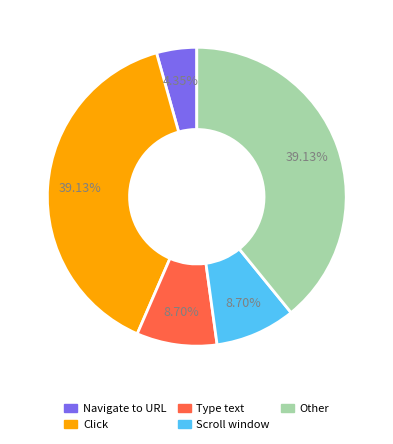

To the nearest percent, what is the difference between the largest and smallest slice percentages?

35%